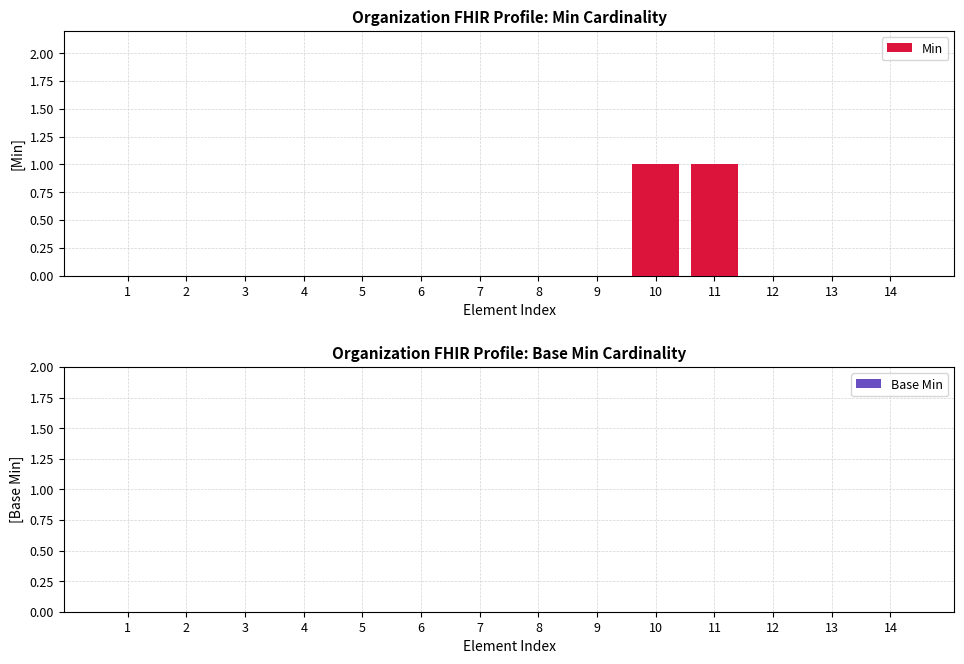

True or false: the data shows 0 at 4.

True